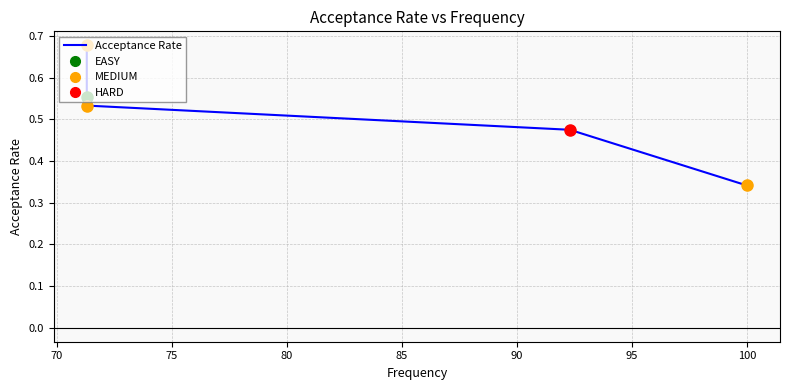

What is the value of the 3rd point from the left?

0.5